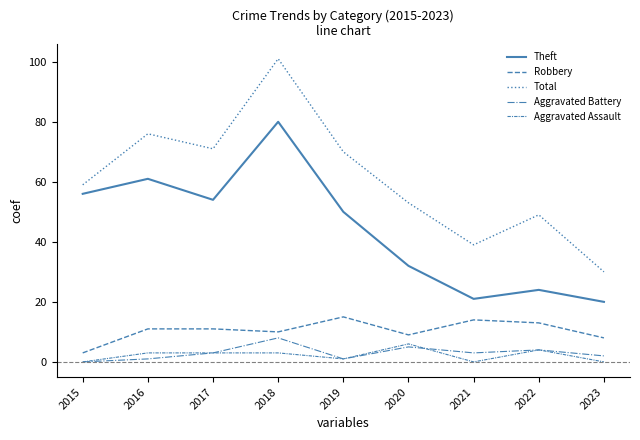

Reading left to right, transcribe all the data shown in this chart.

Theft: 56	61	54	80	50	32	21	24	20
Robbery: 3	11	11	10	15	9	14	13	8
Total: 59	76	71	101	70	53	39	49	30
Aggravated Battery: 0	1	3	8	1	5	3	4	2
Aggravated Assault: 0	3	3	3	1	6	0	4	0